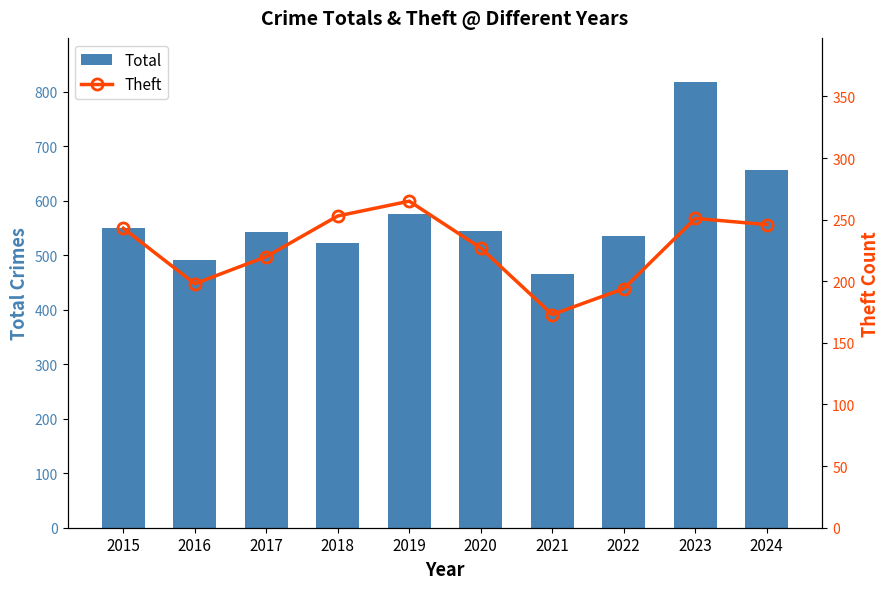

What is the difference between the maximum and minimum values in the Theft series?

92